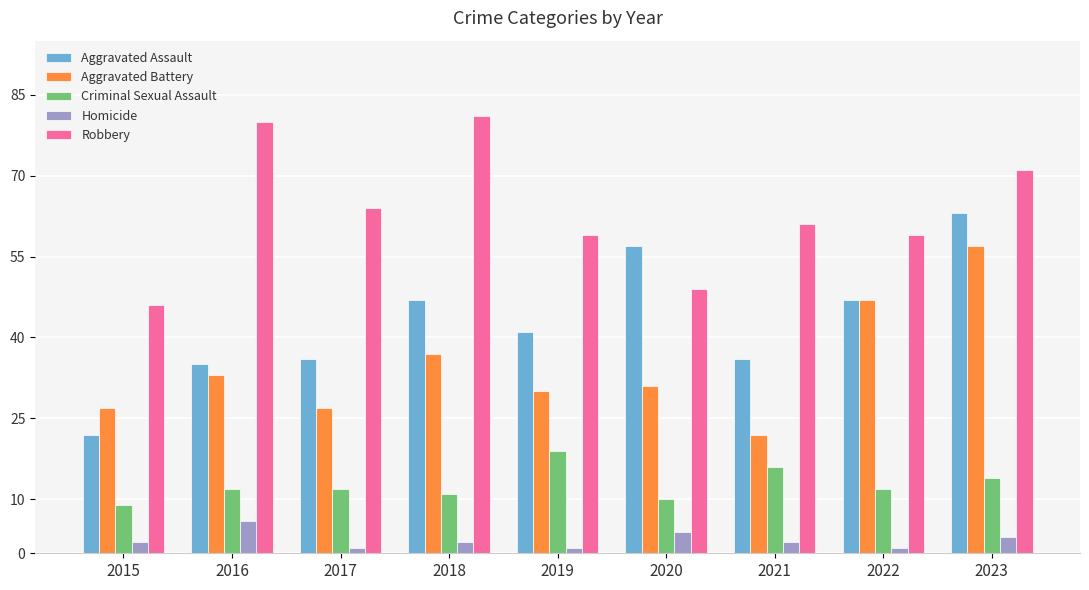

Rank the series by their maximum value, from highest to lowest.

Robbery, Aggravated Assault, Aggravated Battery, Criminal Sexual Assault, Homicide